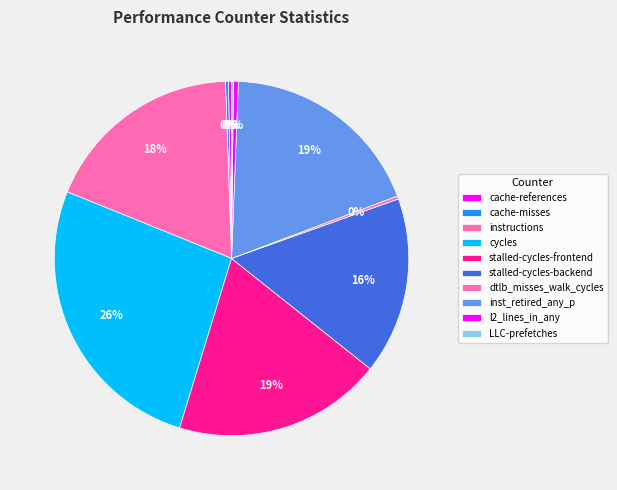

Combined, what portion of the pie is LLC-prefetches and cycles?

26.6%